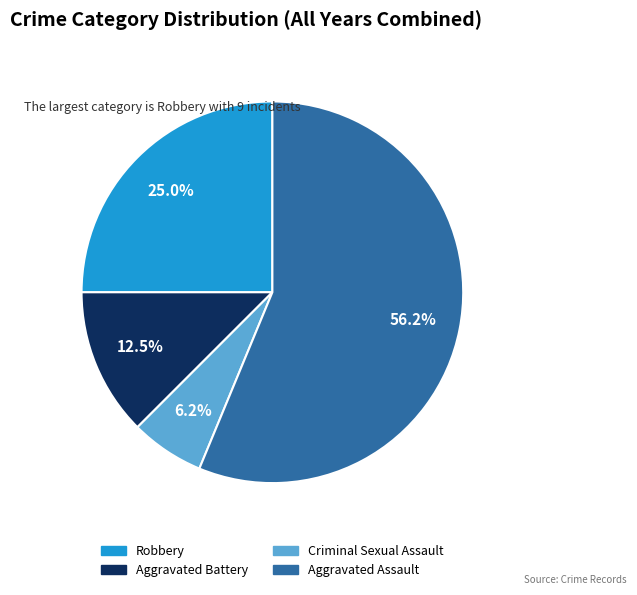

To the nearest percent, what is the combined percentage of Aggravated Assault and Robbery?

81%